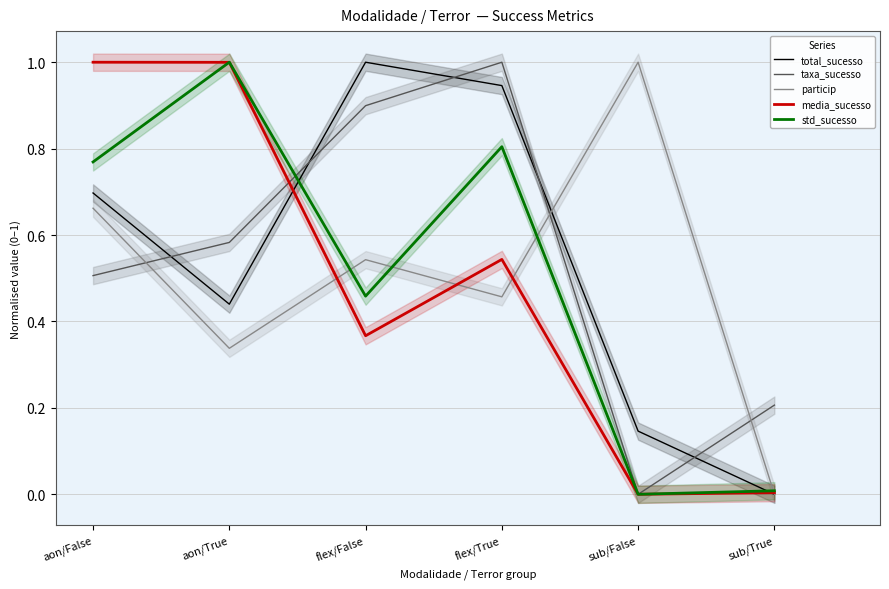

Rank the categories by particip value from lowest to highest.

sub/True, aon/True, flex/True, flex/False, aon/False, sub/False